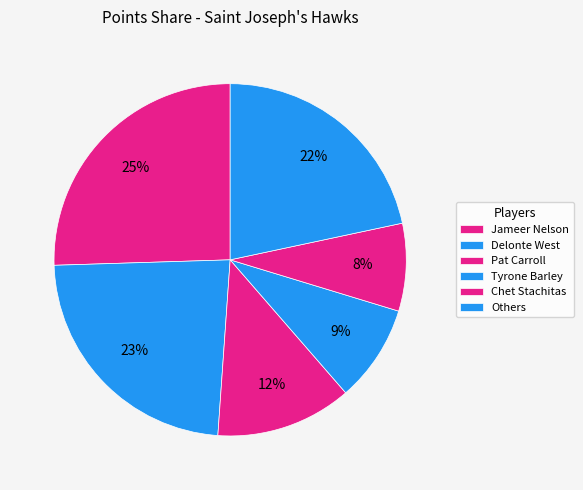

Which category has the biggest portion of the pie?

Jameer Nelson